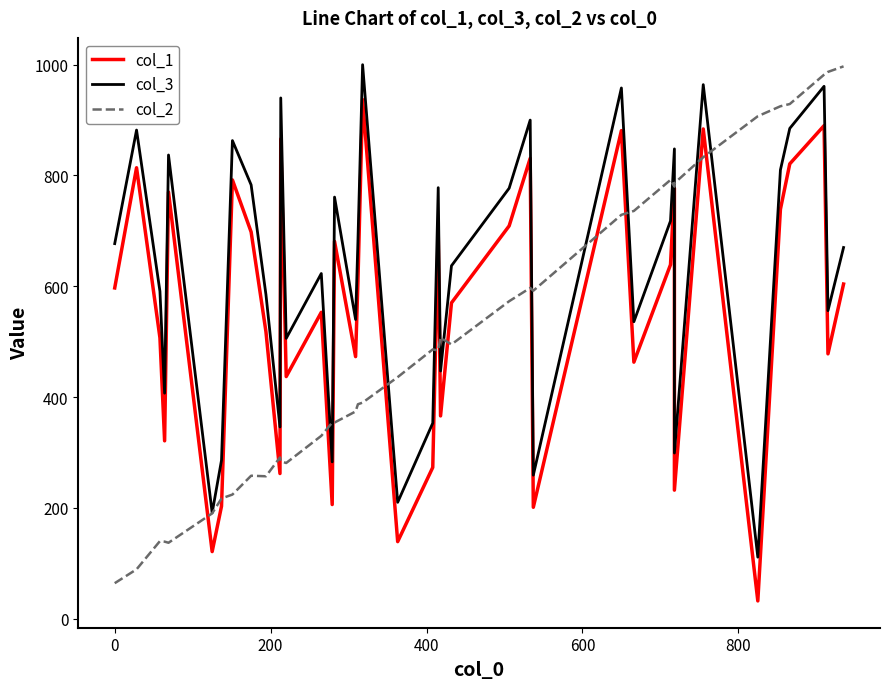

Which series has the largest total across all categories?

col_3